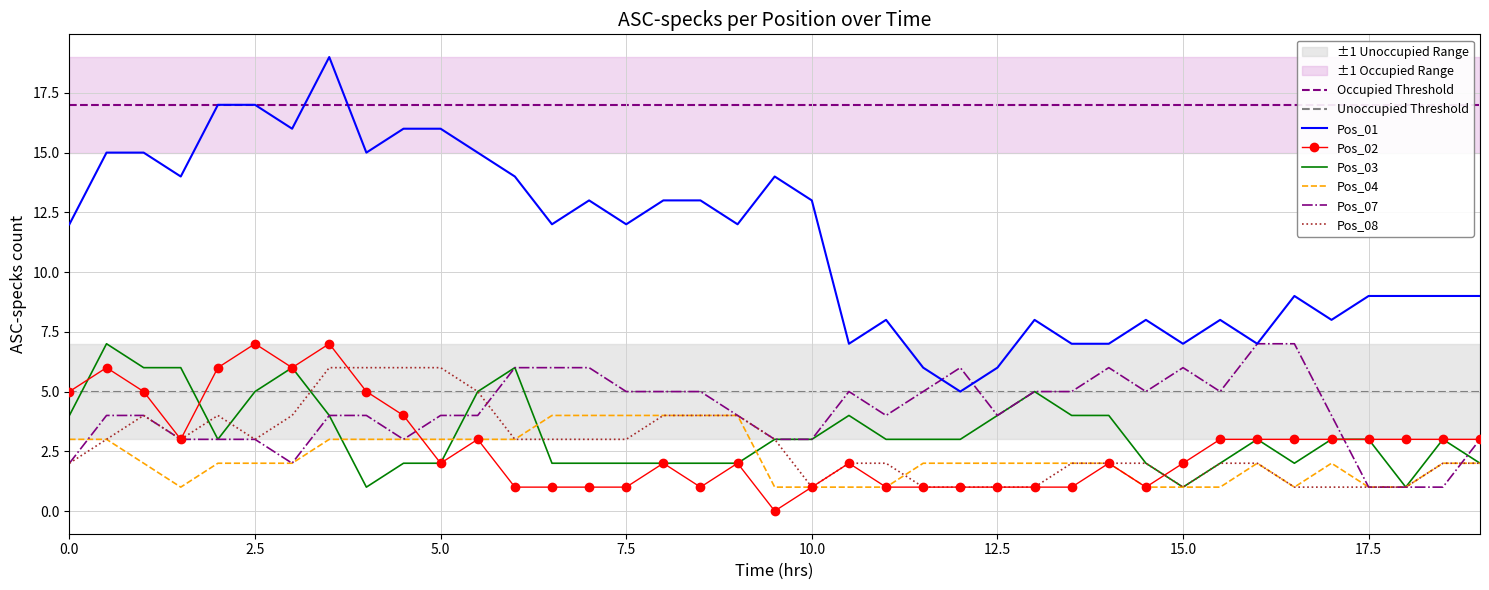

Where is the first local minimum for Pos_01?

1.5